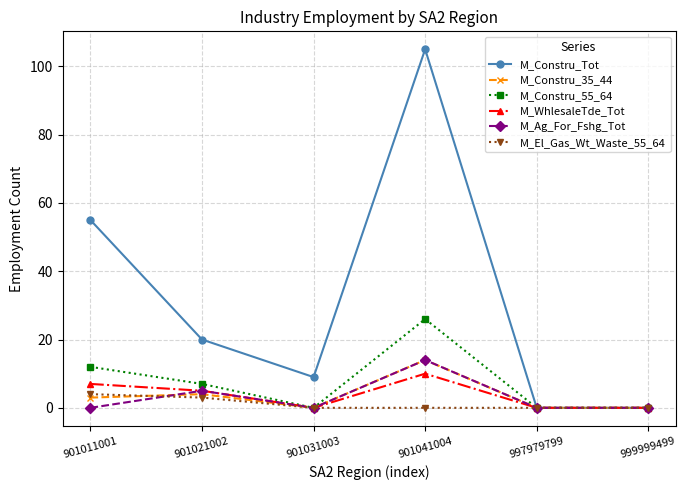

How many data points does each series have?

6